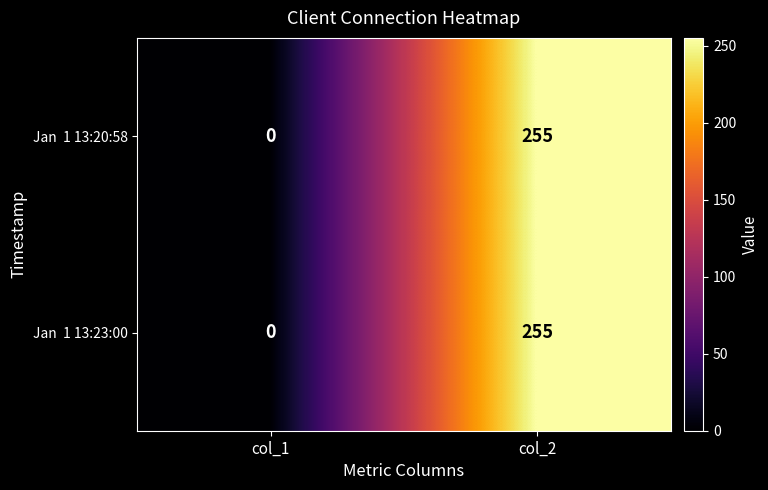

At which category does the chart reach its peak across all series?

col_2